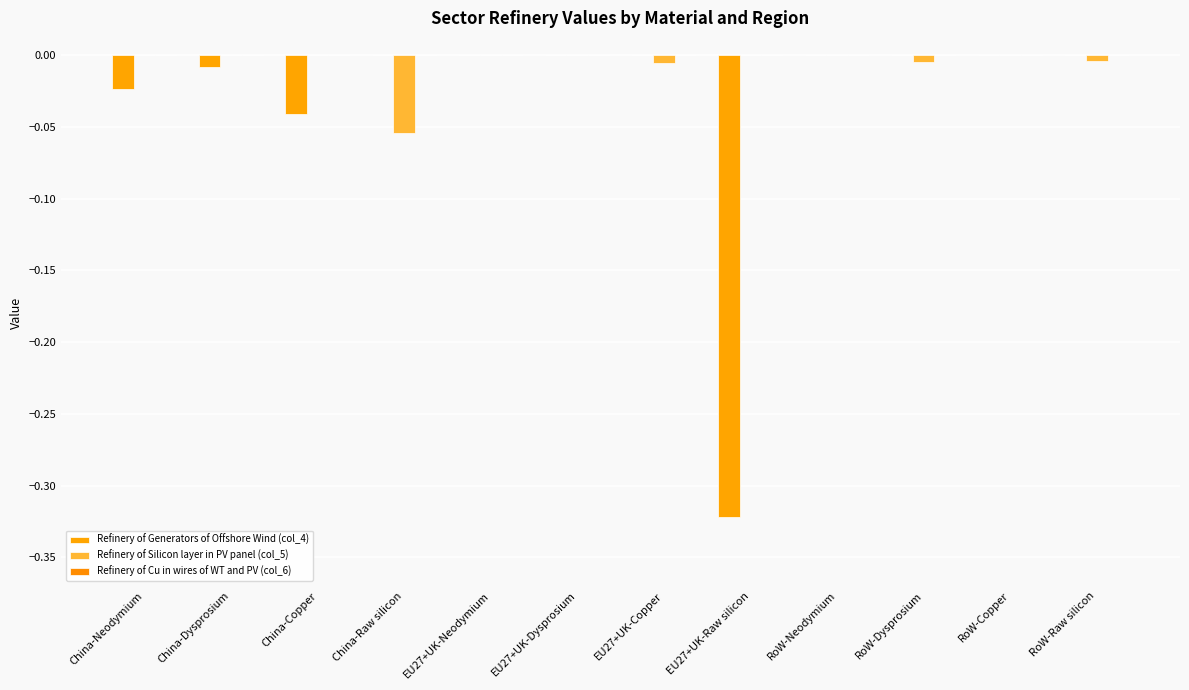

Between China-Raw silicon and EU27+UK-Neodymium, which series saw the biggest shift?

Refinery of Silicon layer in PV panel (col_5)